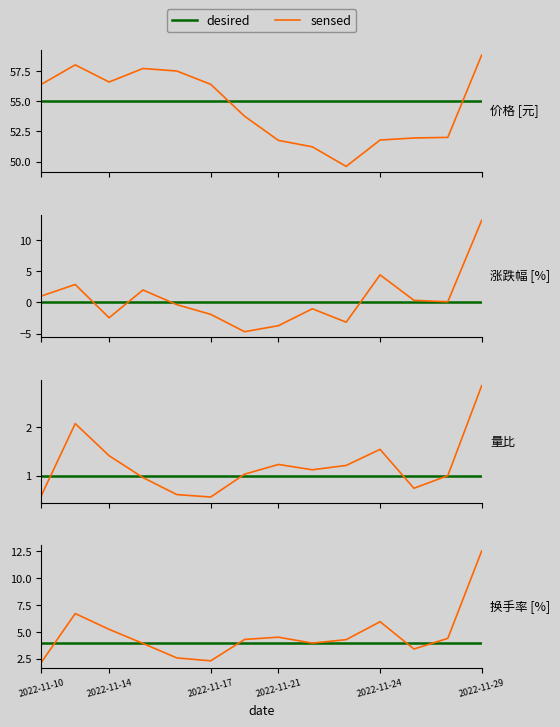

What is the label of the 4th point from the left?

2022-11-21